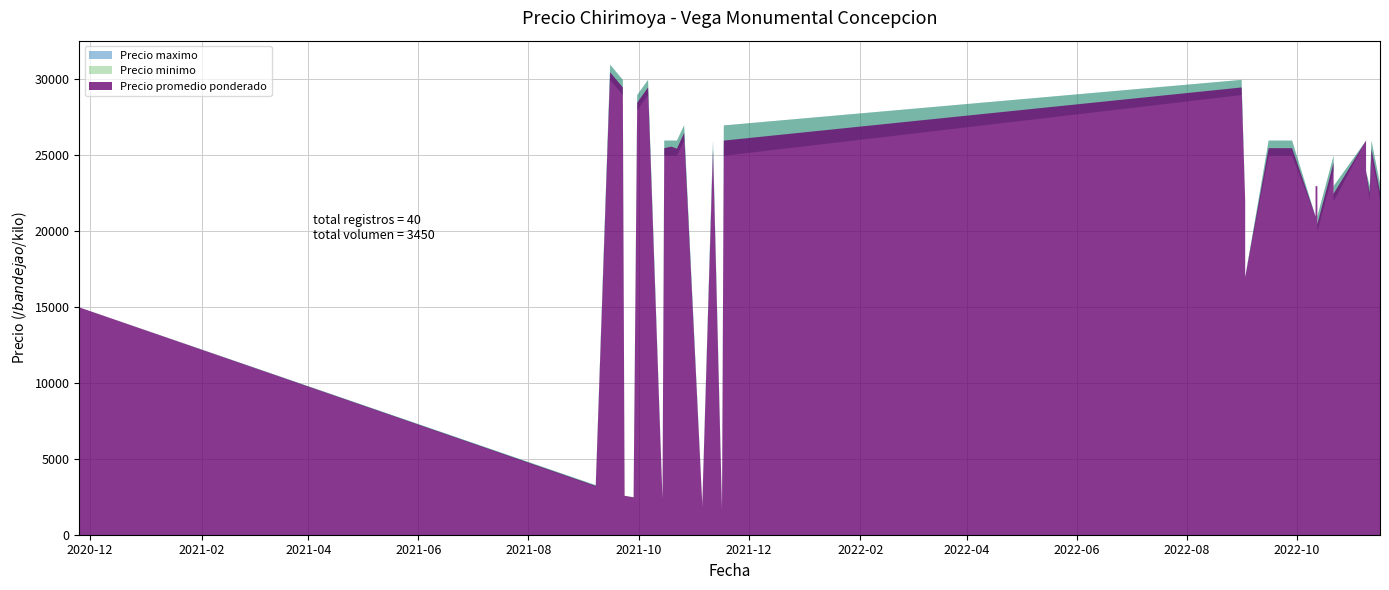

Is it true that Precio promedio ponderado equals 26500 at 2021-10-26?

True